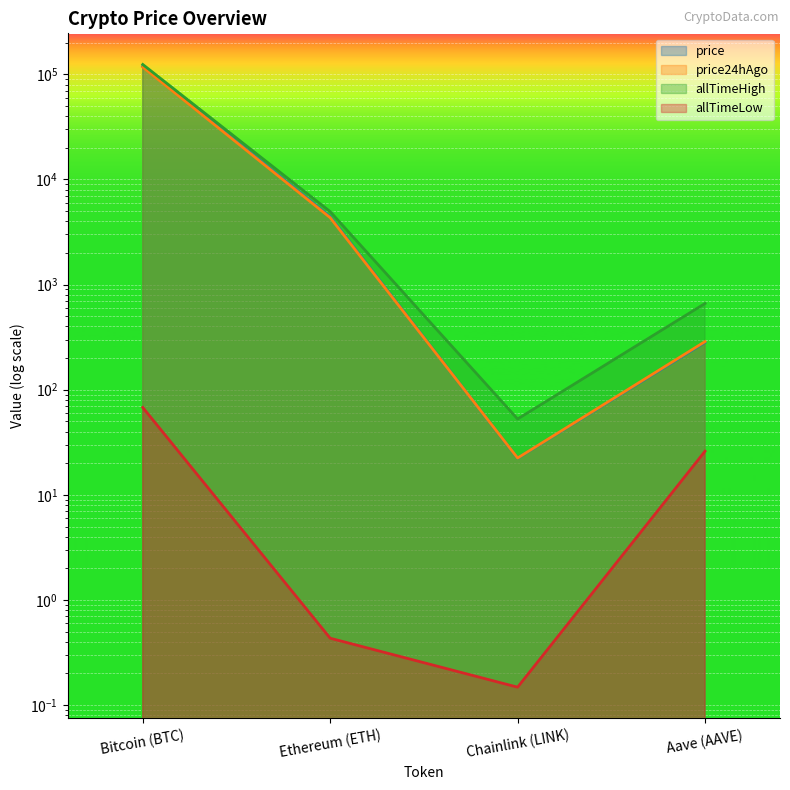

What are all the series names shown in the legend?

price, price24hAgo, allTimeHigh, allTimeLow